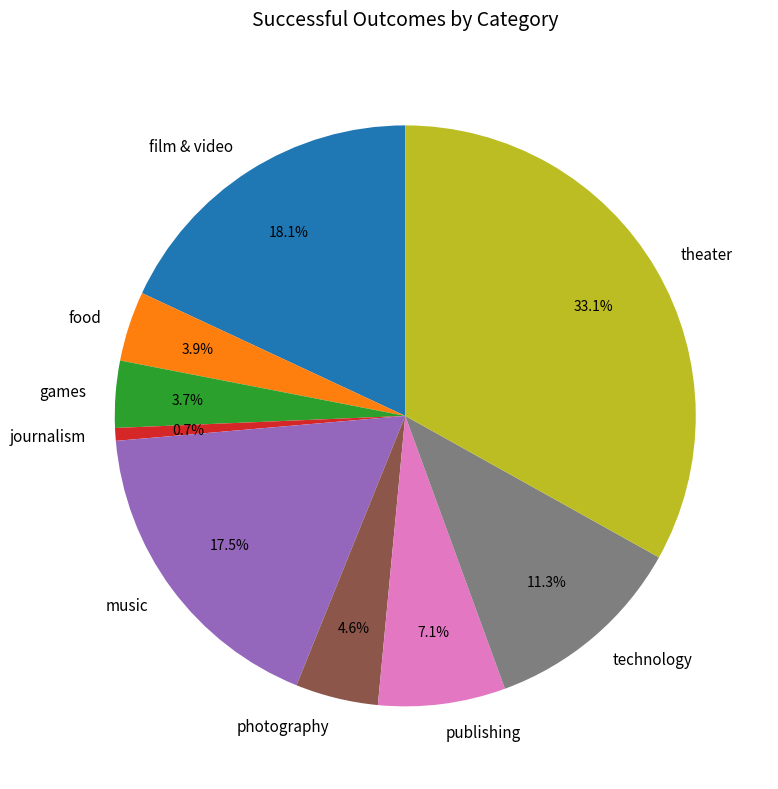

Which category has the smallest portion of the pie?

journalism